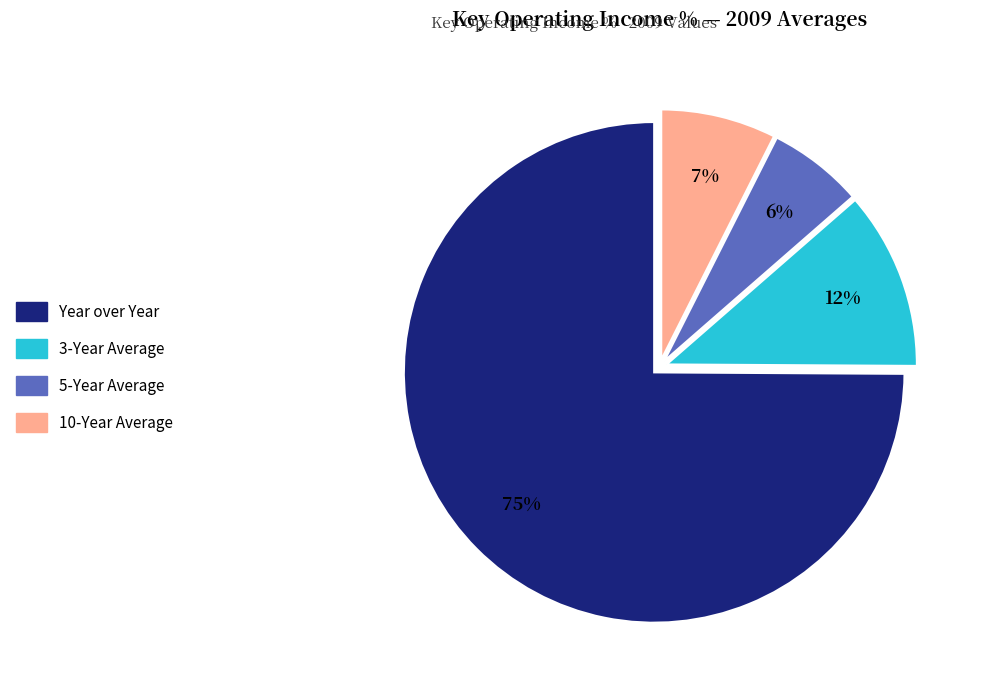

Which slice represents more than half of the pie?

Year over Year